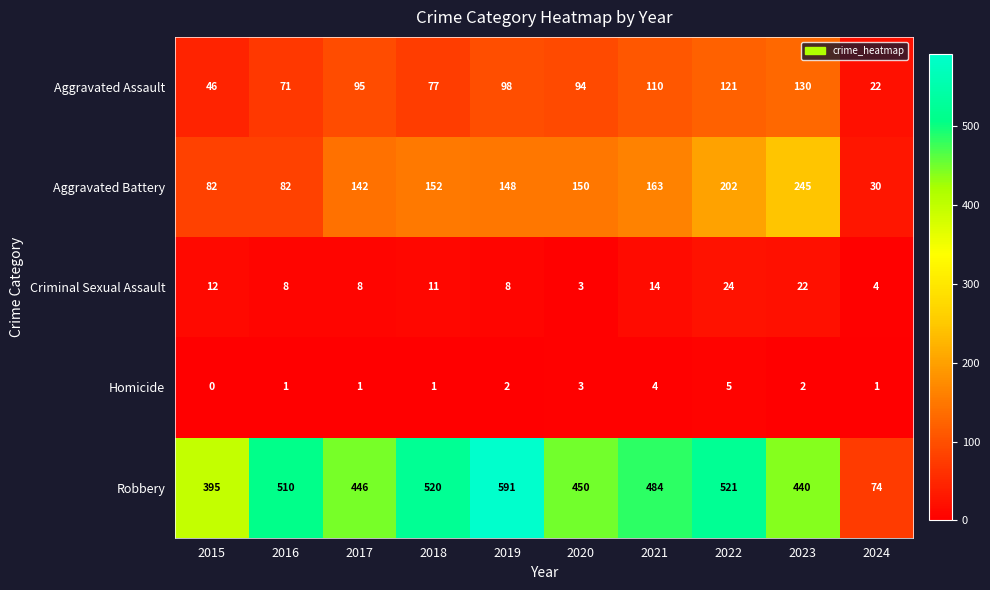

How many Homicide values are between 1 and 3?

7